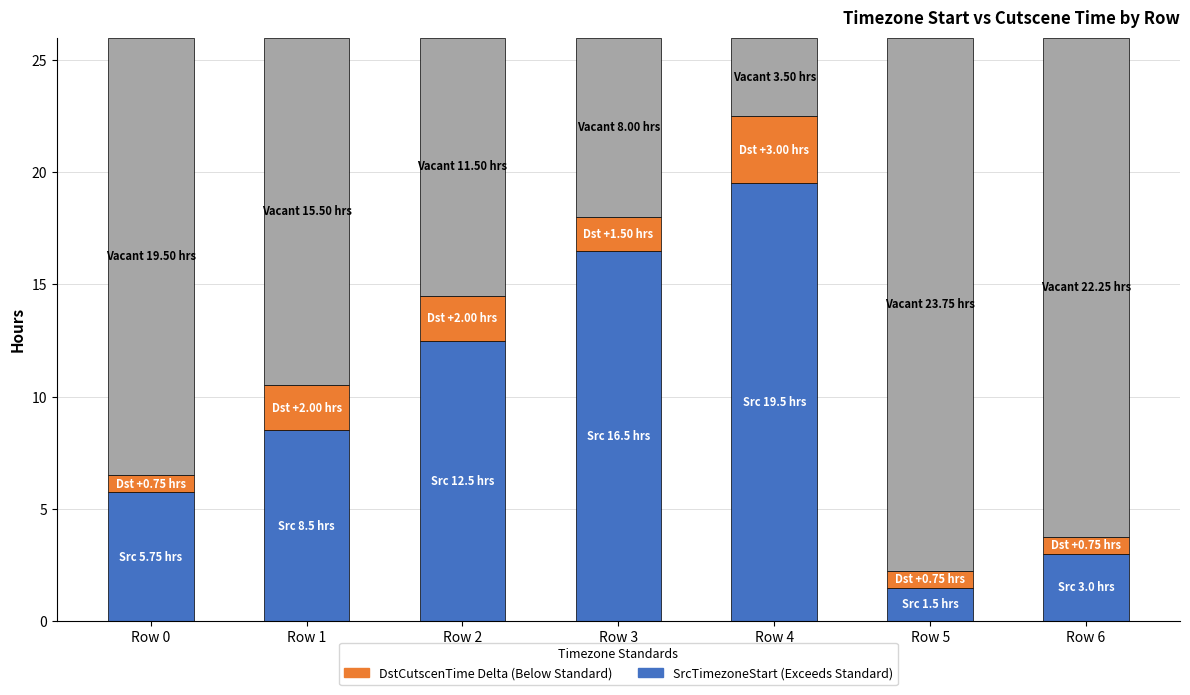

Reading right to left, what are the values for SrcTimezoneStart?

3.0	1.5	19.5	16.5	12.5	8.5	5.8